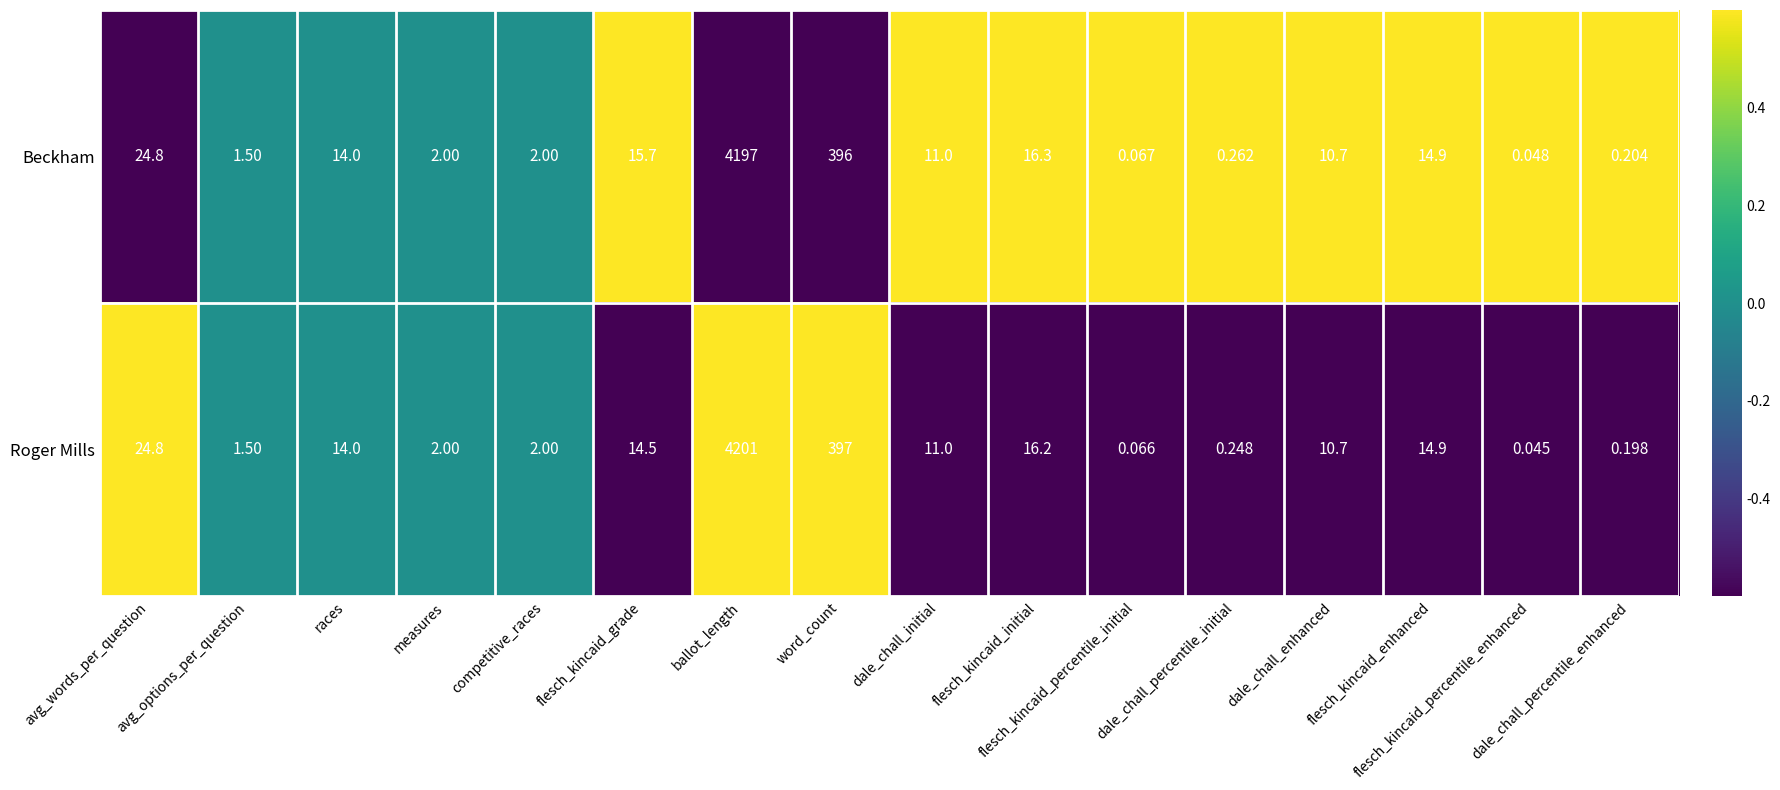

Which series has the largest range (max minus min)?

Roger Mills